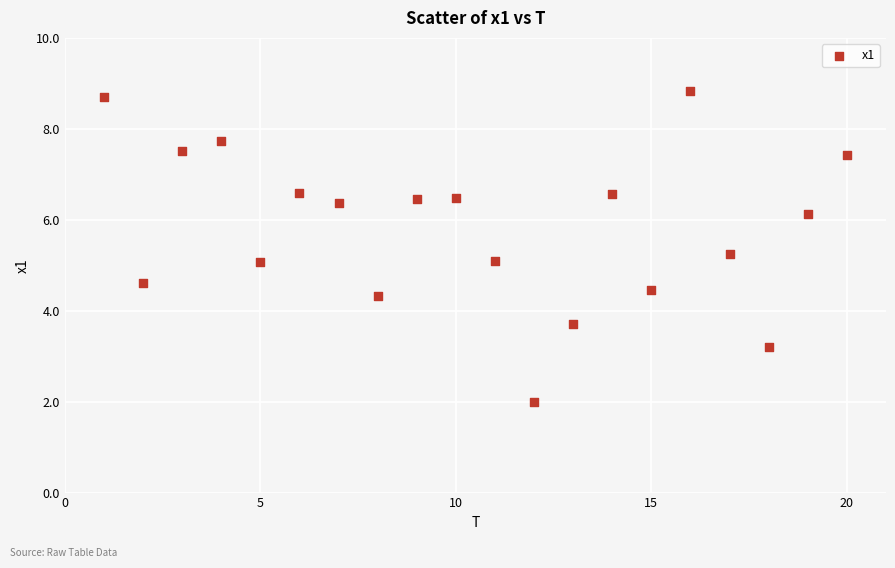

What is the range of X values (max minus min)?

19.0